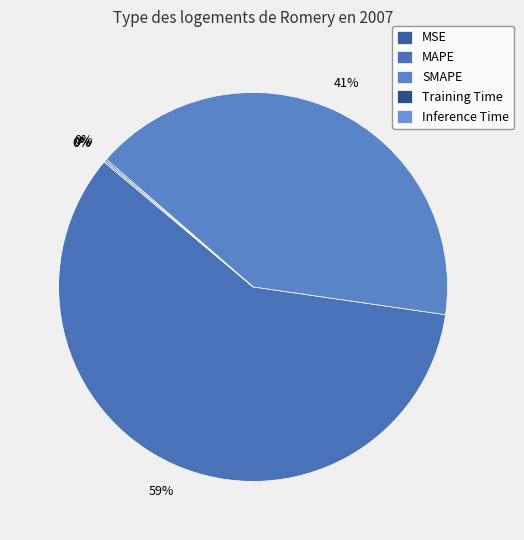

Which slice is the smallest?

MSE